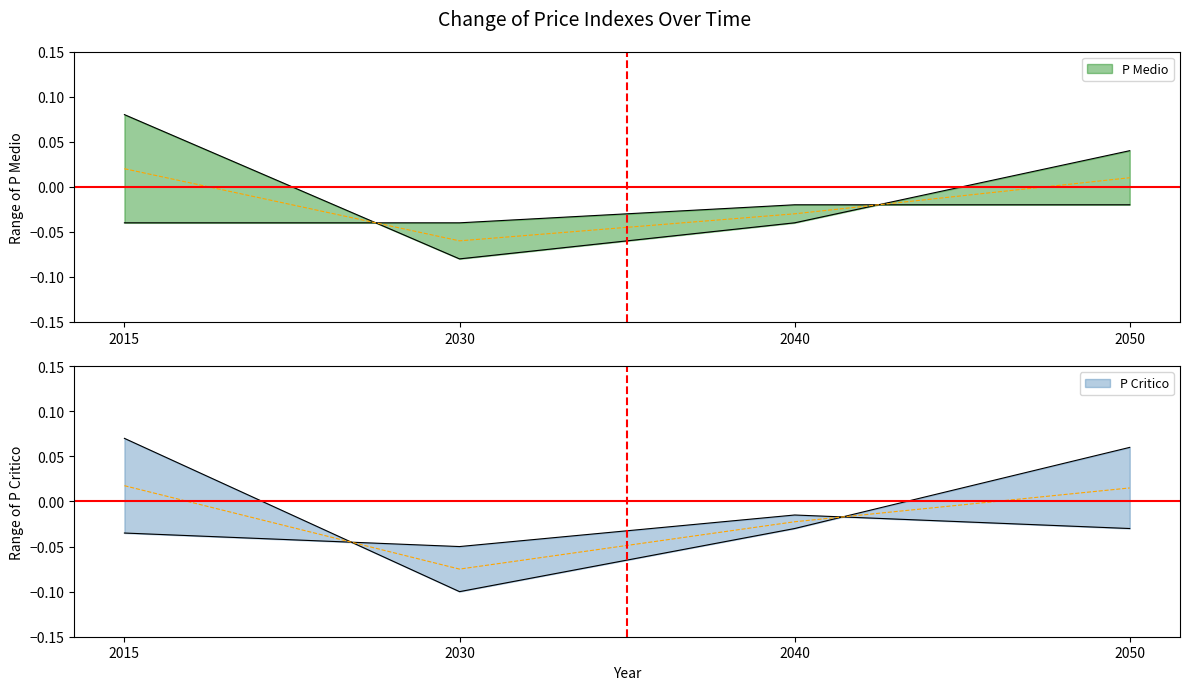

Where do P Critico and P Medio first cross each other?

2030 and 2040